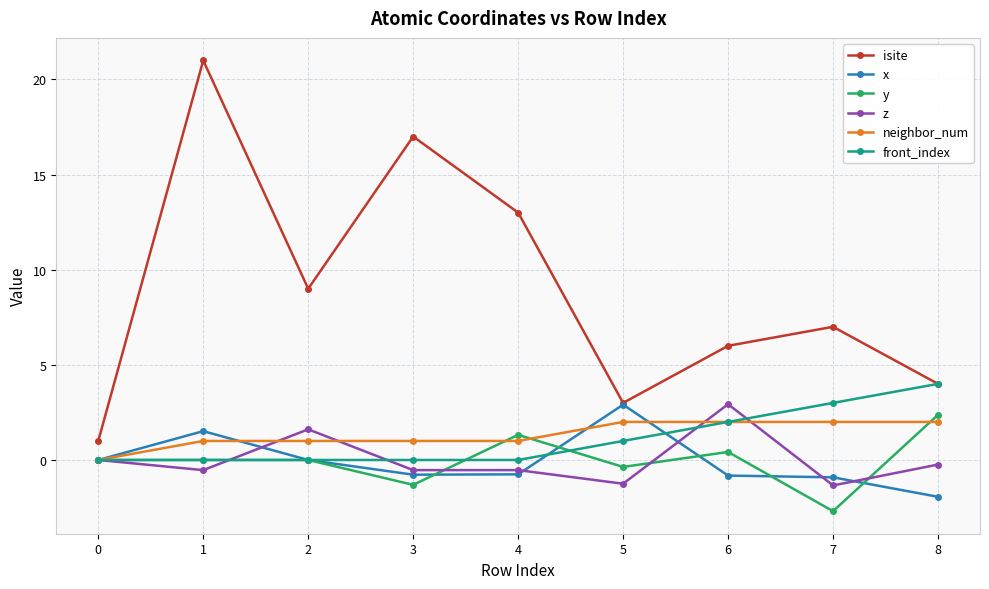

How many categories are shown in the chart?

9